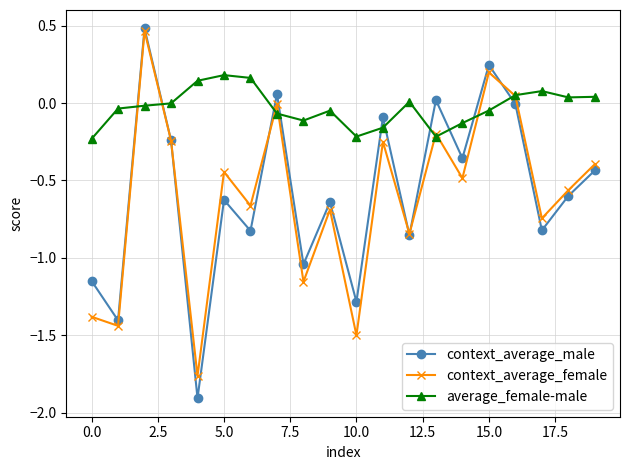

Which series has the largest total across all categories?

average_female-male